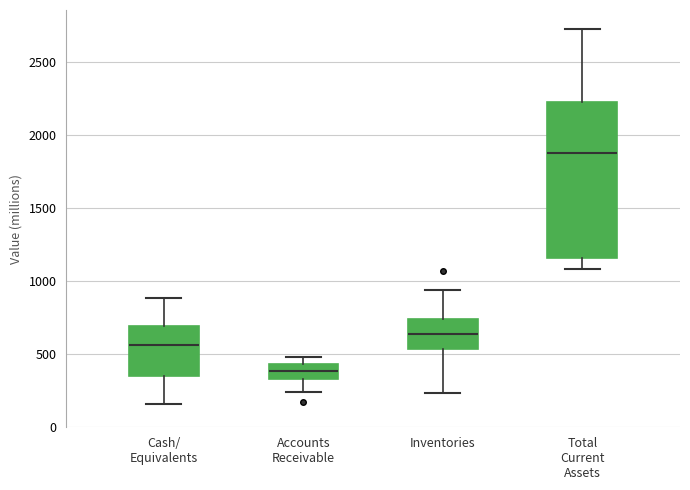

Reading left to right, read every box against the y-axis: the position of its median line, the range the box covers, and the ends of its whiskers. The values are not printed on the chart, so give them approximately, as read against the axis.

Cash/ Equivalents: median 550, box 350 to 700, whiskers 150 to 900
Accounts Receivable: median 400, box 350 to 450, whiskers 250 to 500
Inventories: median 650, box 550 to 750, whiskers 250 to 950
Total Current Assets: median 1900, box 1150 to 2250, whiskers 1100 to 2750